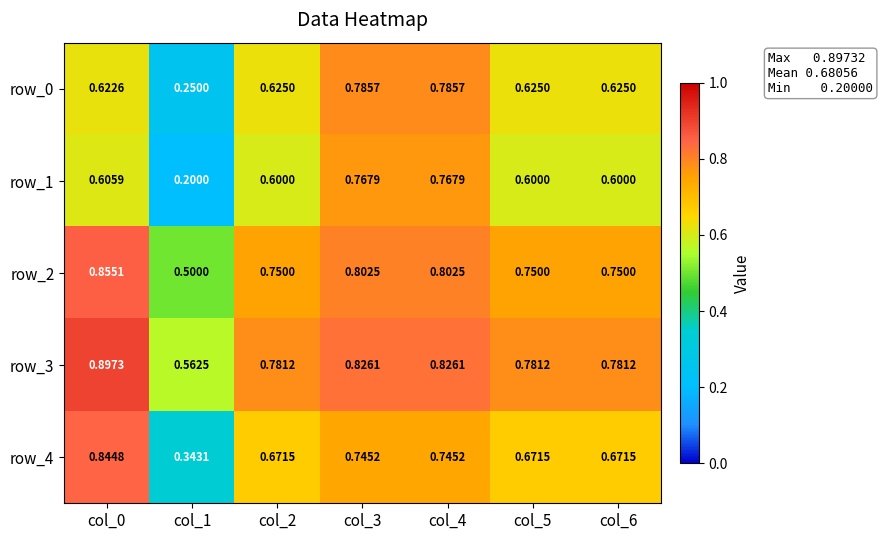

What is the spread (max minus min) of values at col_3?

0.1